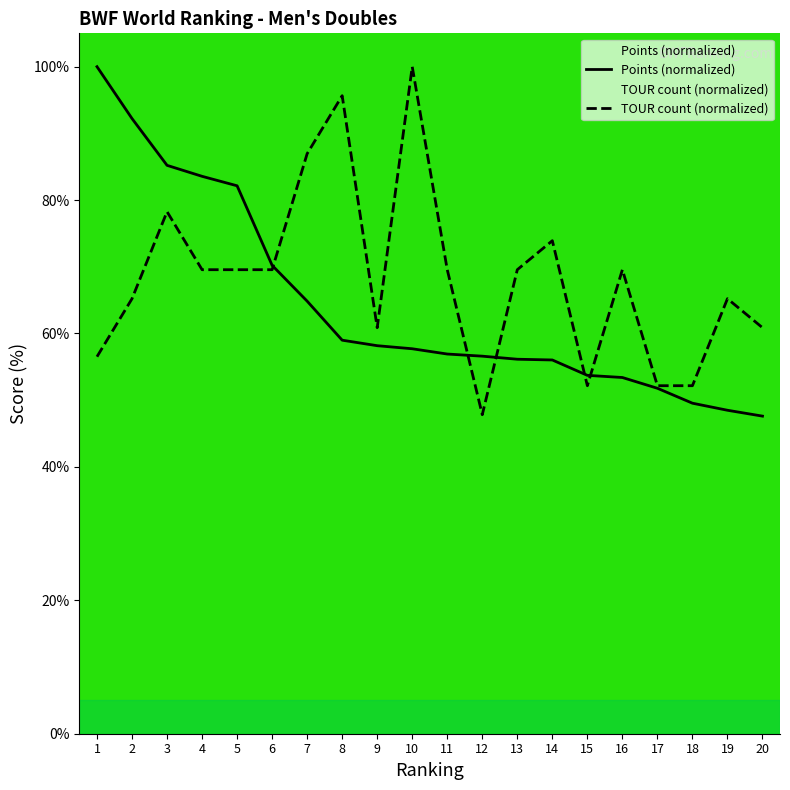

What is the difference between the highest and lowest values at 10?

42.3